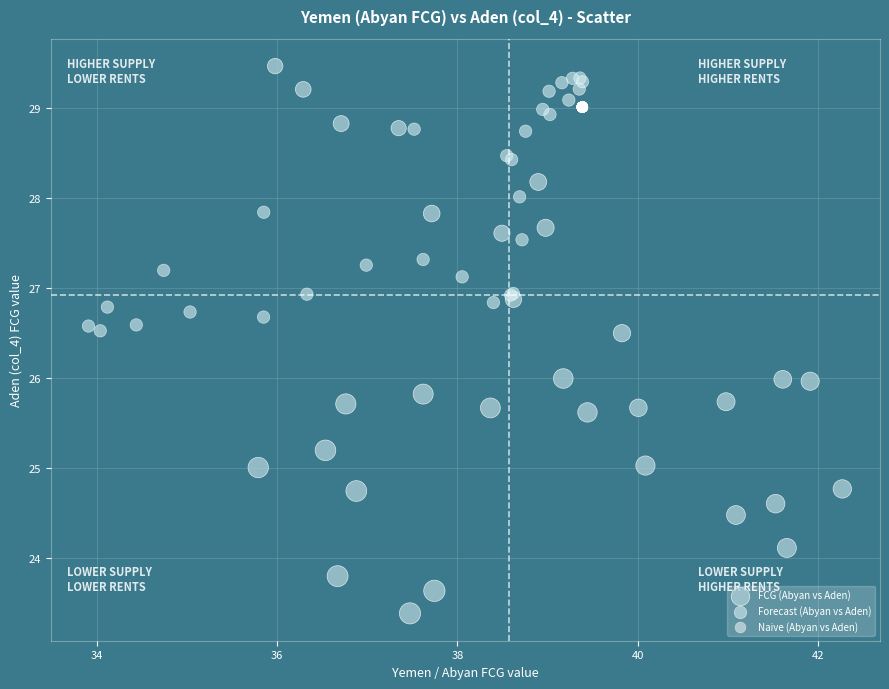

Which series contains the lowest Y value?

FCG (Abyan vs Aden)